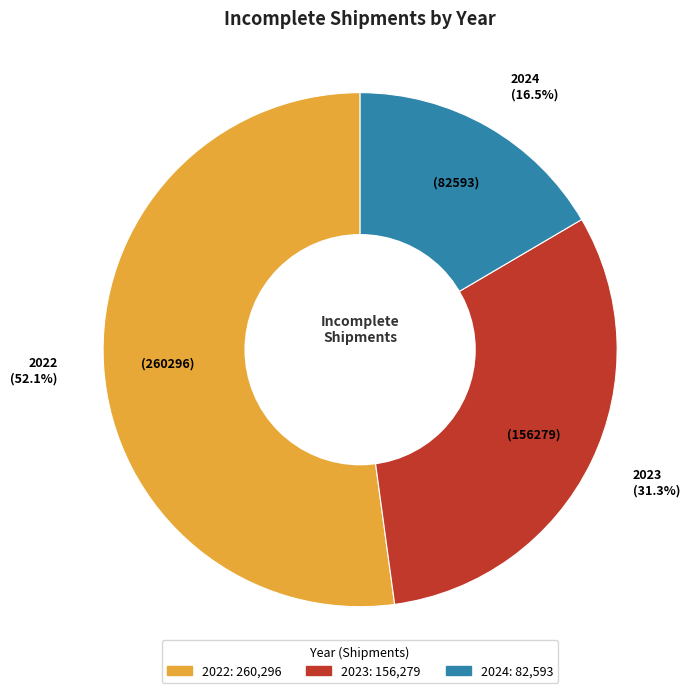

What percentage do 2024 and 2022 together represent?

68.7%